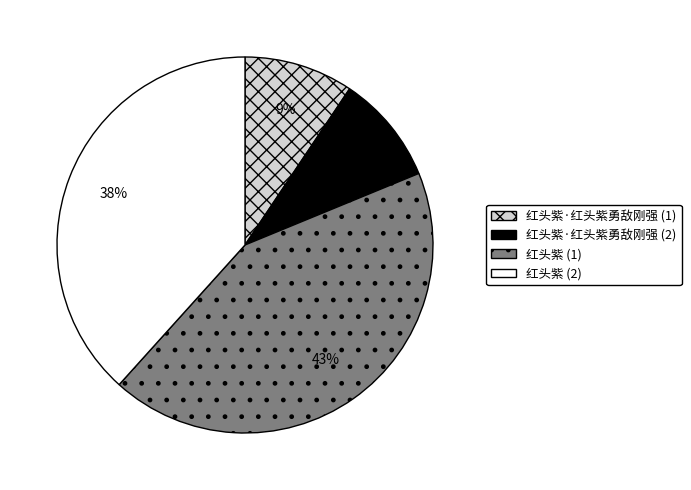

Combined, do 红头紫 (1) and 红头紫·红头紫勇敌刚强 (2) account for over 50%?

Yes